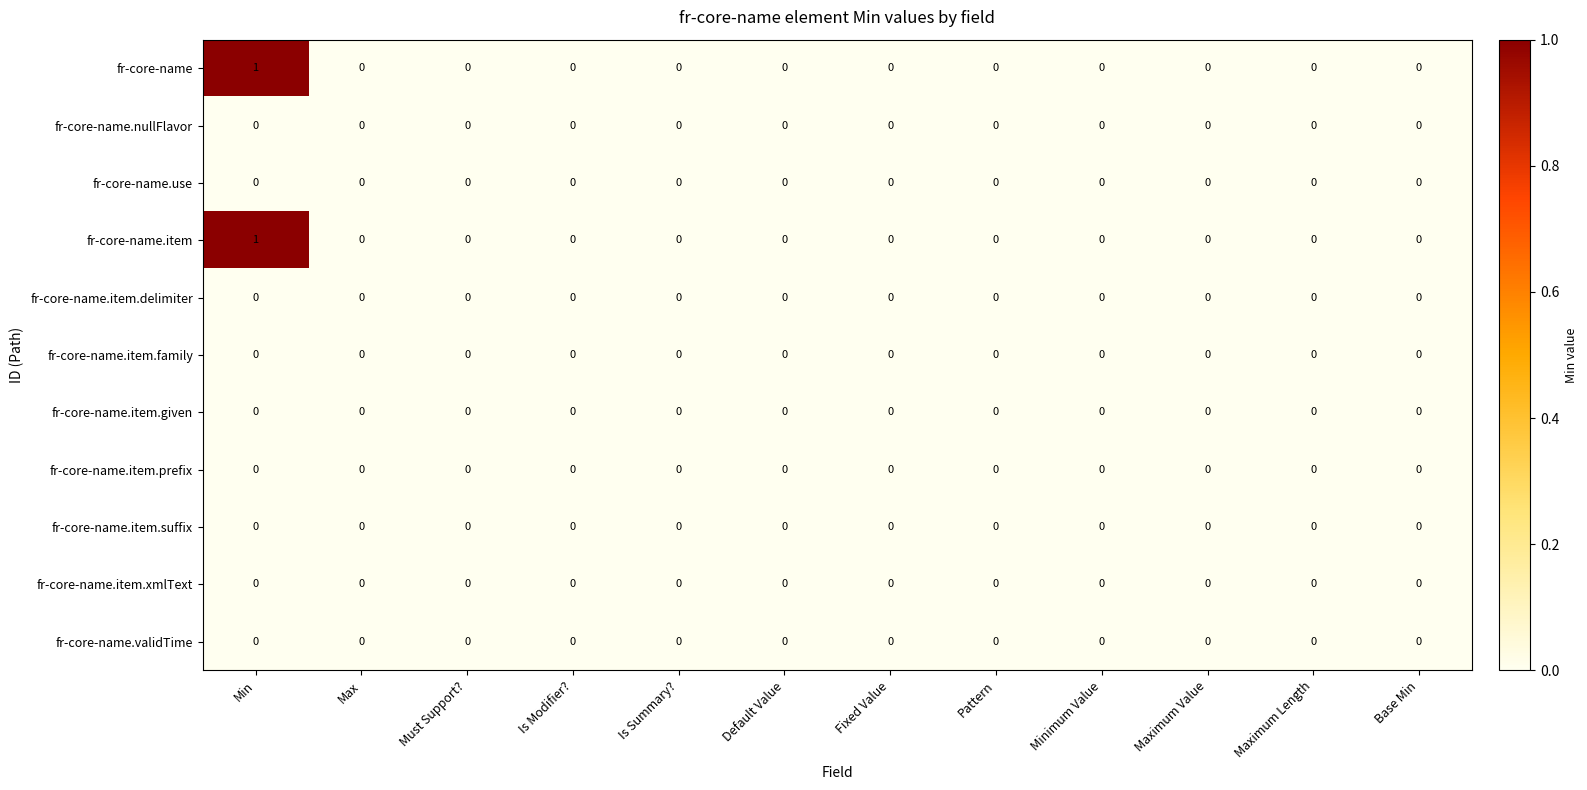

Which category has the highest value in the fr-core-name series?

Min